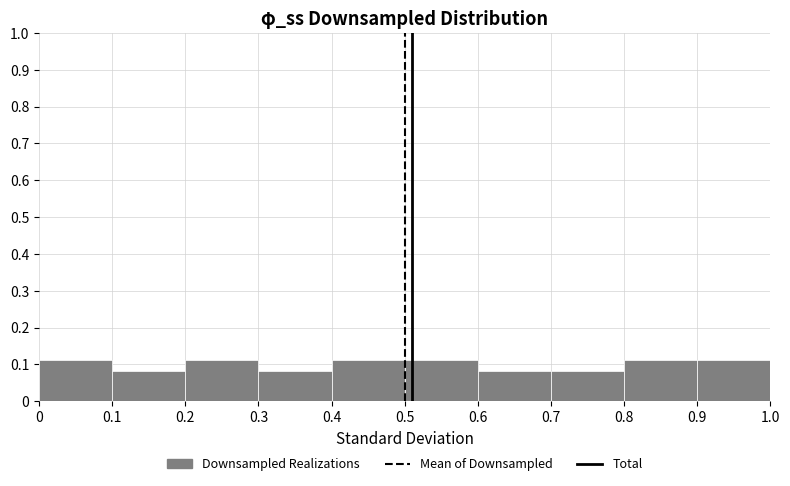

What is the height of the bar covering 0 to 0.1 on the x-axis? The values are not printed on the chart, so give them approximately, as read against the axis.

0.11